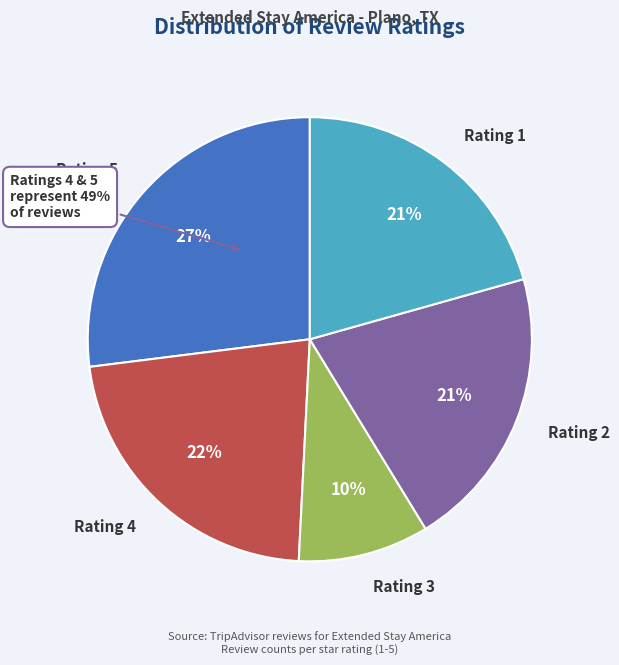

Is there any slice that represents more than half of the pie?

No